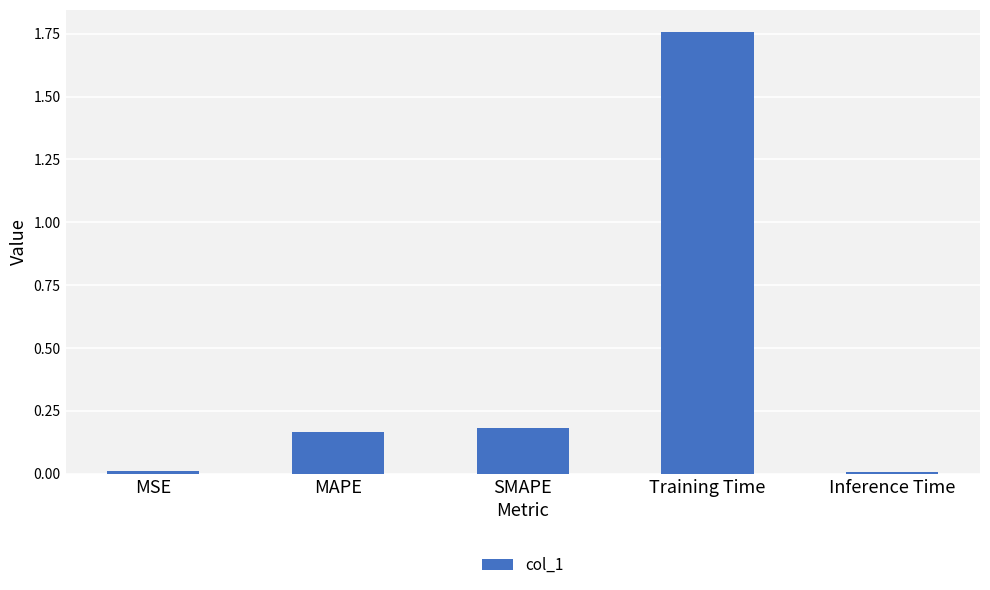

What is the label of the 5th bar from the left?

Inference Time